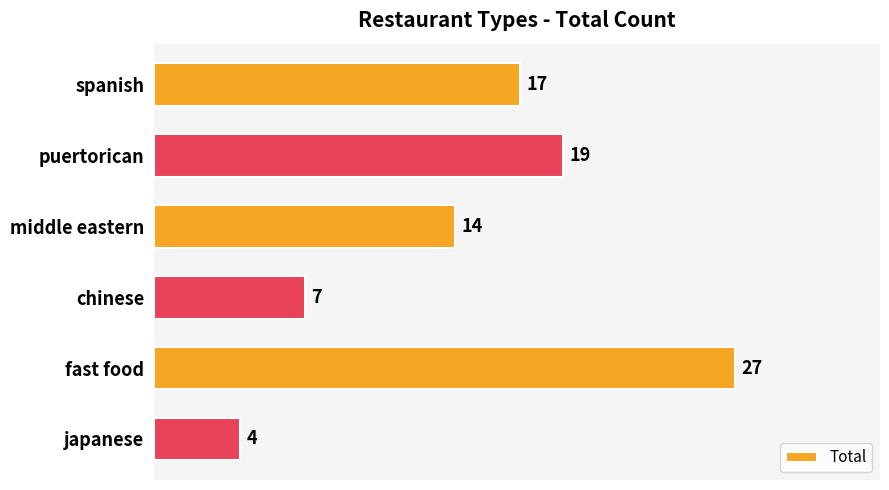

Between puertorican and middle eastern, which is larger?

puertorican